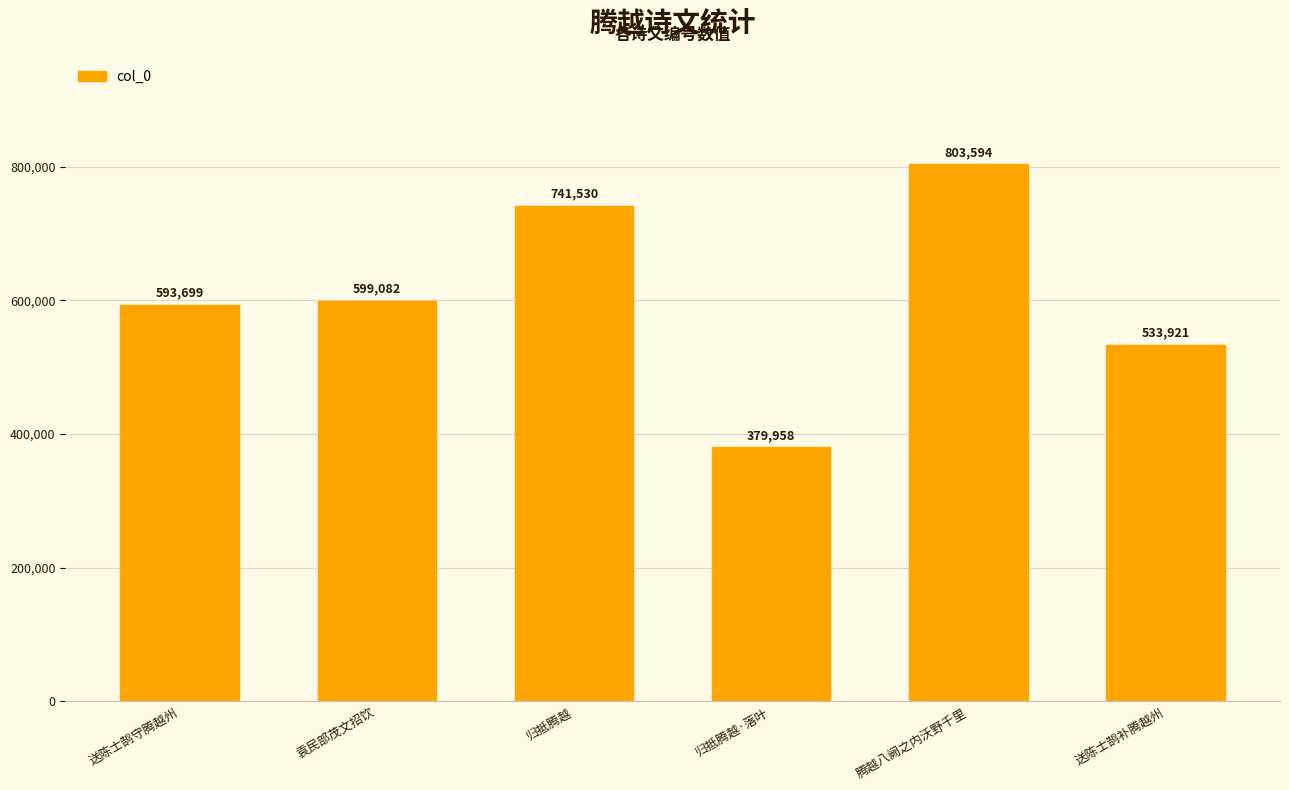

List the labels in order of value, largest first.

腾越八阙之内沃野千里, 归抵腾越, 袁民部茂文招饮, 送陈士鹄守腾越州, 送陈士鹄补腾越州, 归抵腾越·落叶